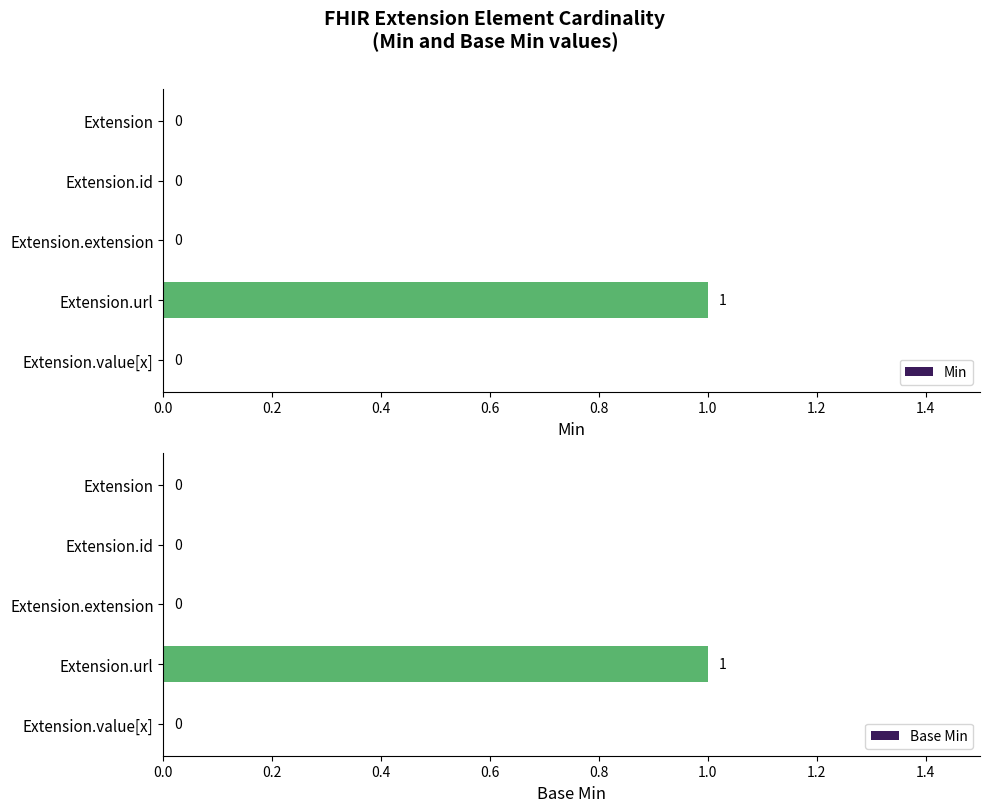

Is it true that Min equals 0 at Extension.id?

True